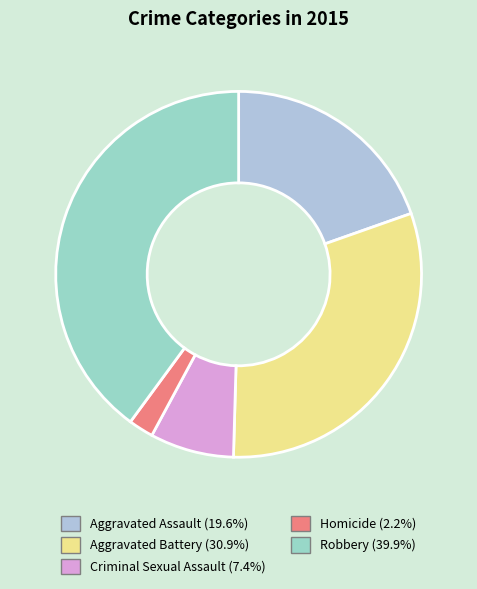

To the nearest percent, what portion does Robbery represent?

40%